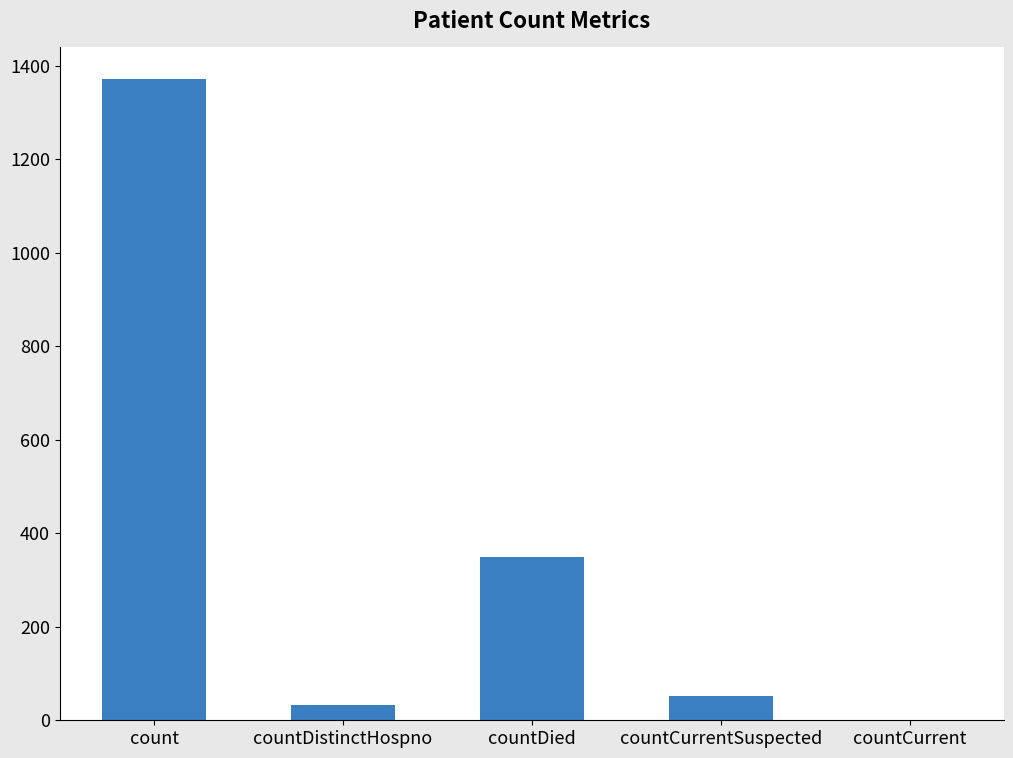

How many categories are shown in the chart?

5